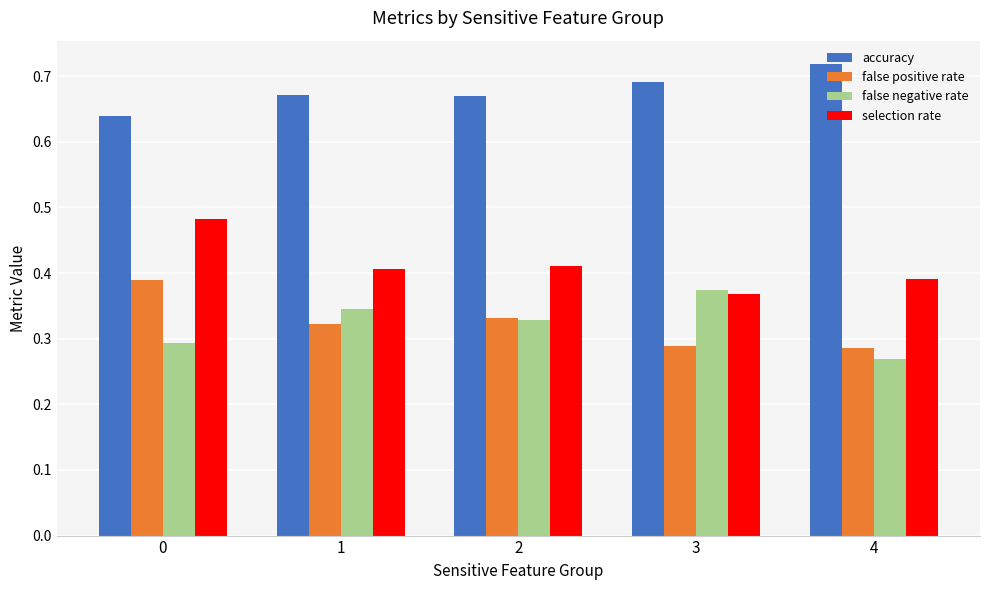

Count the accuracy values in the range 0 to 1.

5